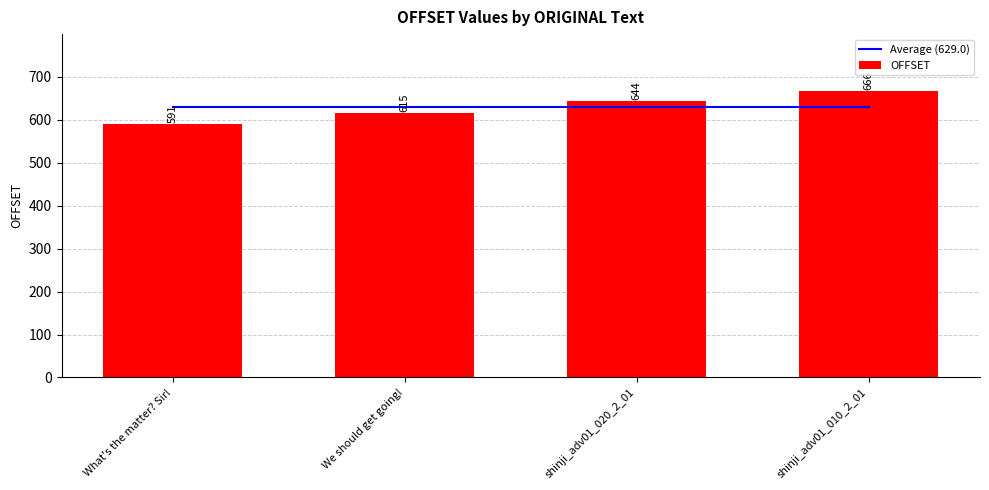

Rank the series at shinji_adv01_010_2_01 from lowest to highest value.

Average (629.0), OFFSET